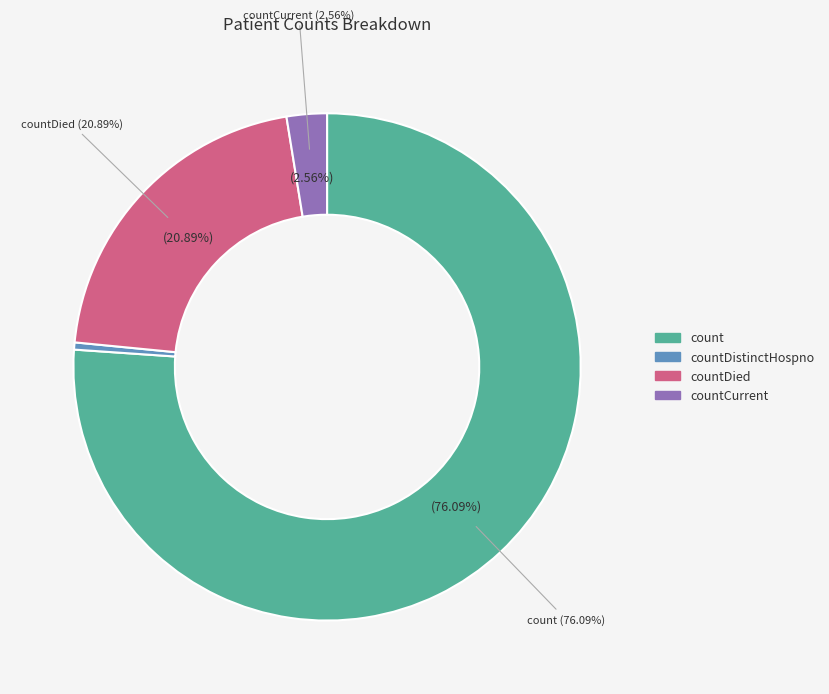

Do count and countDistinctHospno together represent more than half of the pie?

Yes